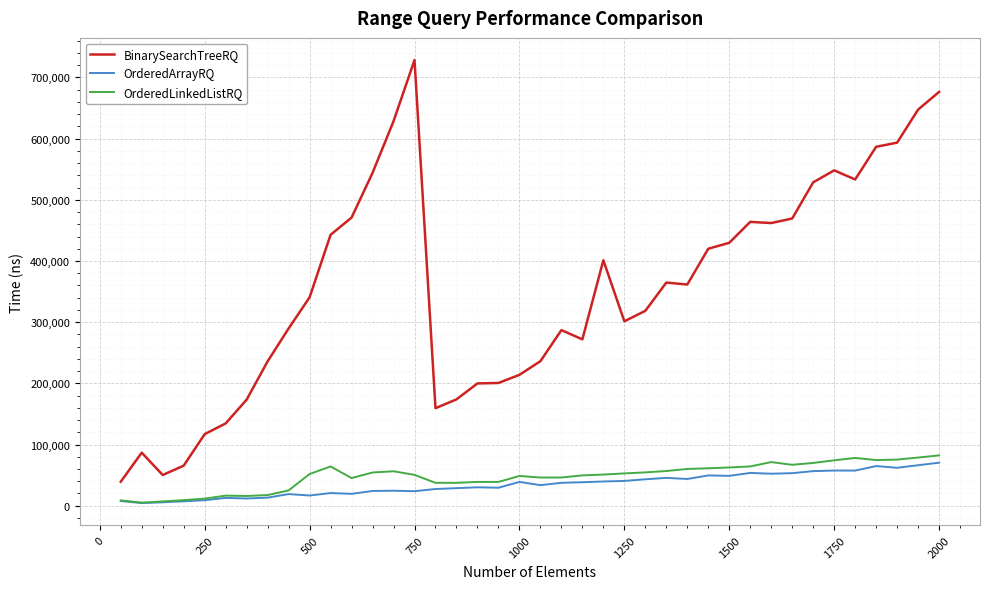

Which series has the largest range (max minus min)?

BinarySearchTreeRQ